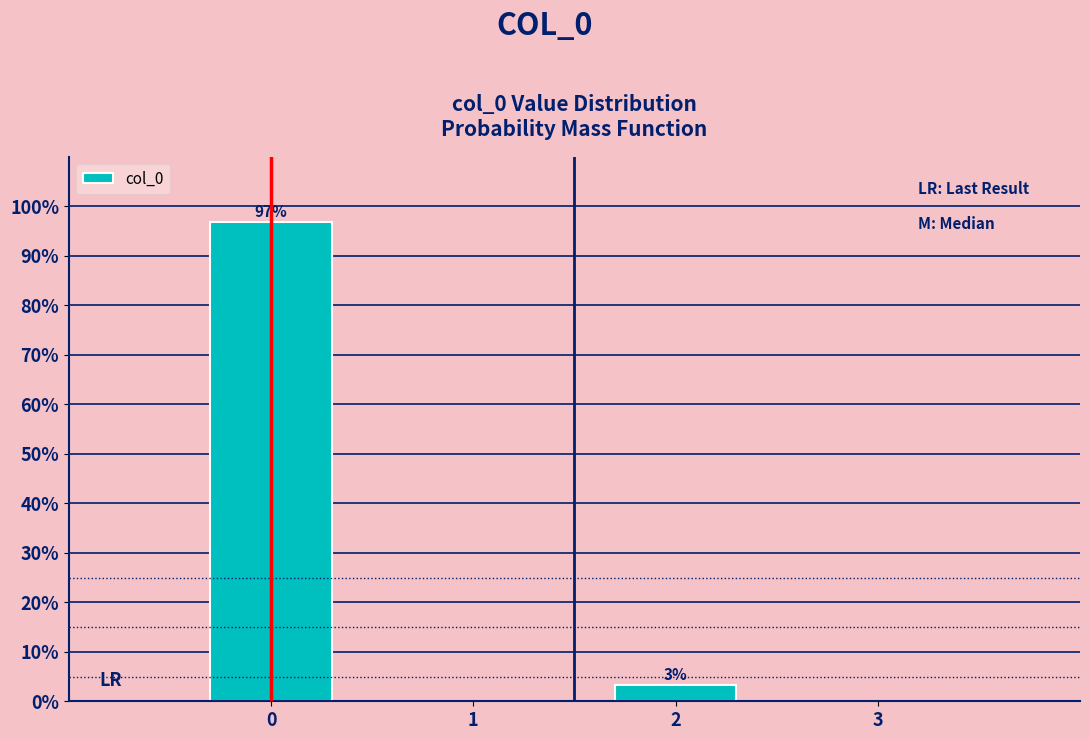

What is the value of the 1st bar from the left?

96.8